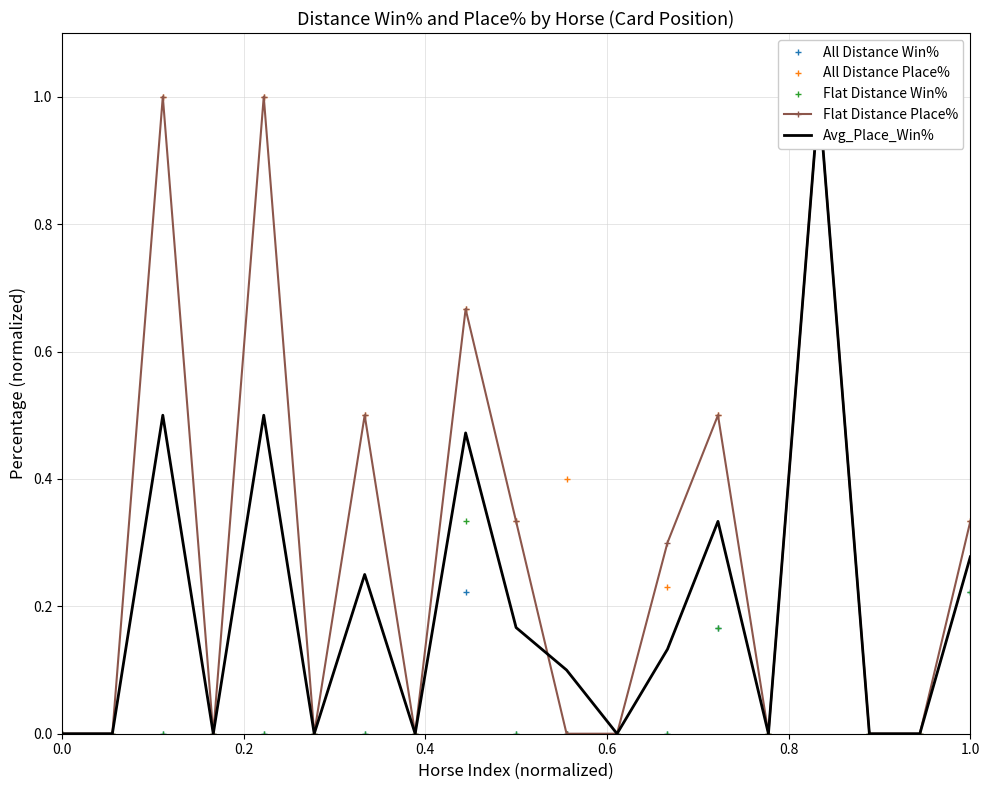

What is the sum of all All Distance Win% values?

1.6